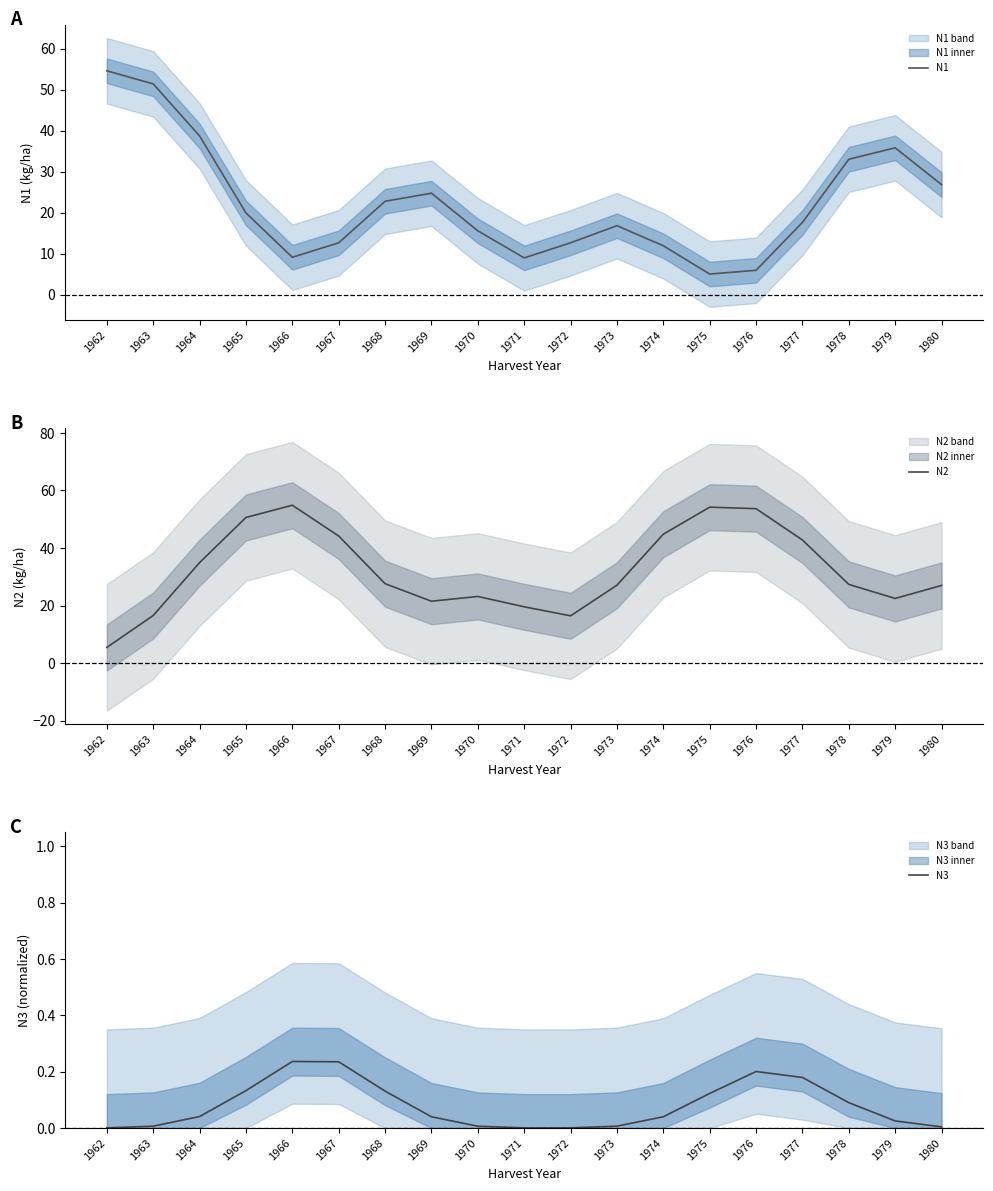

At how many categories does at least one series exceed 18?

18